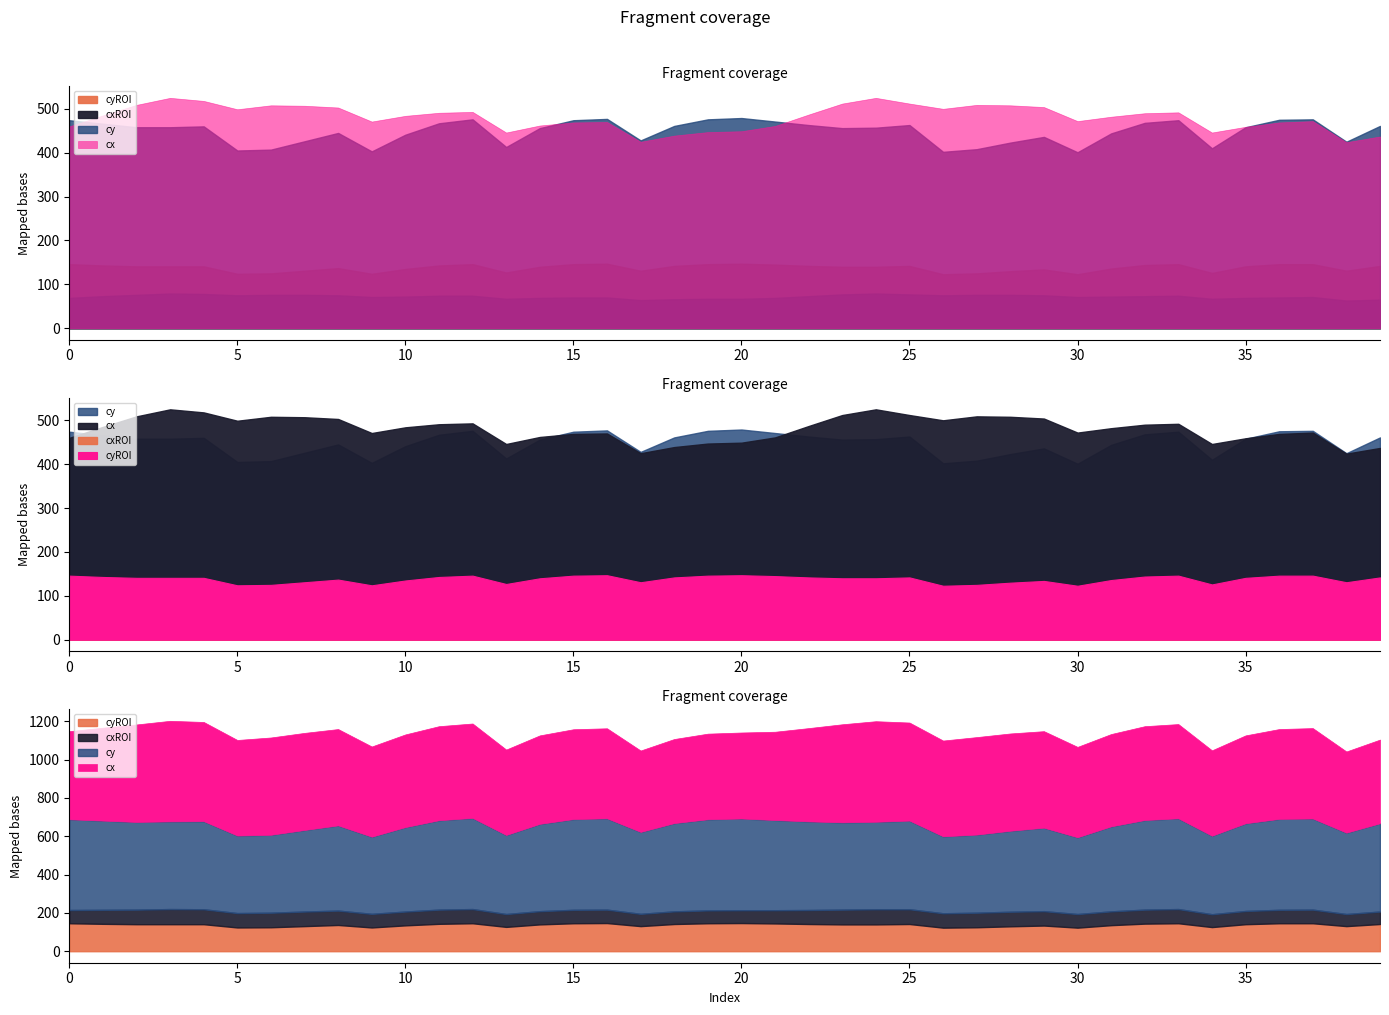

True or false: cyROI and cxROI intersect in this chart.

False